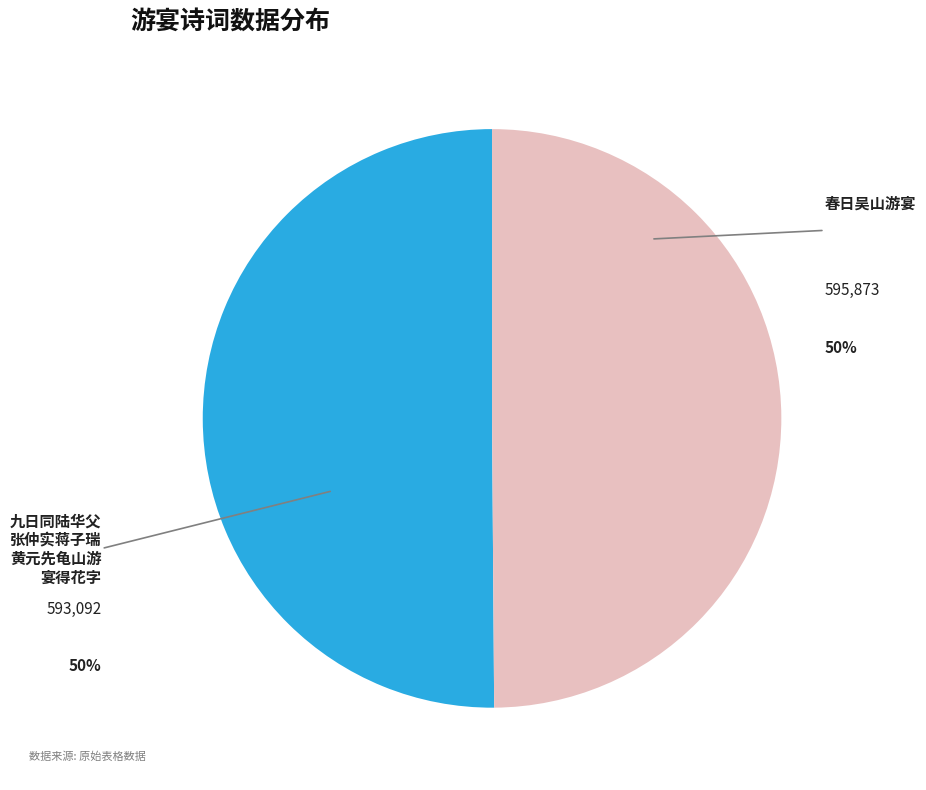

How many slices are in this pie chart?

2